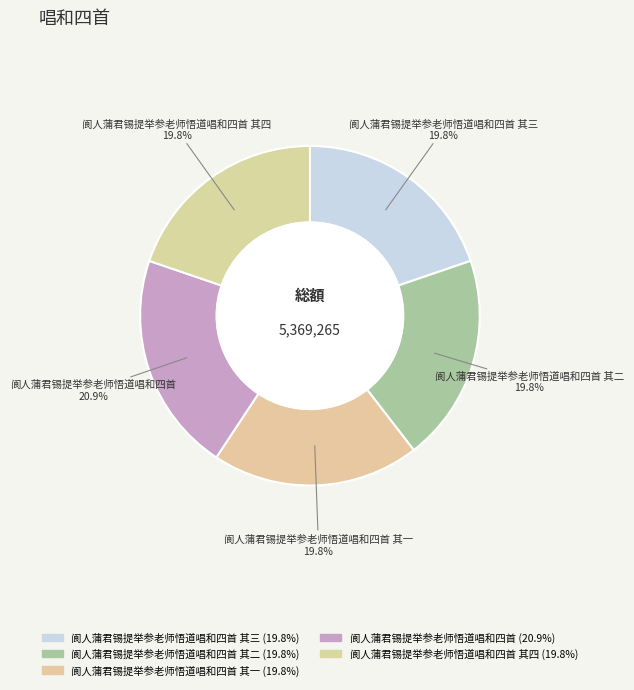

Which slice is the largest?

阆人蒲君锡提举参老师悟道唱和四首